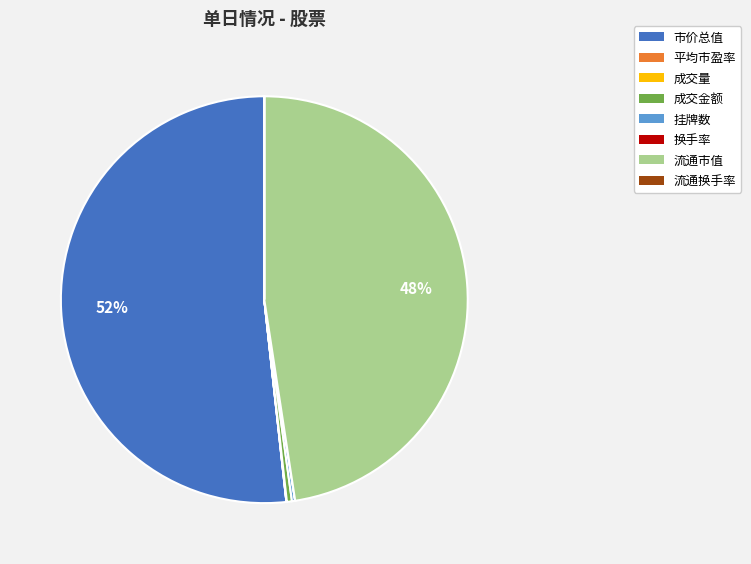

Do 流通市值 and 市价总值 together represent more than half of the pie?

Yes